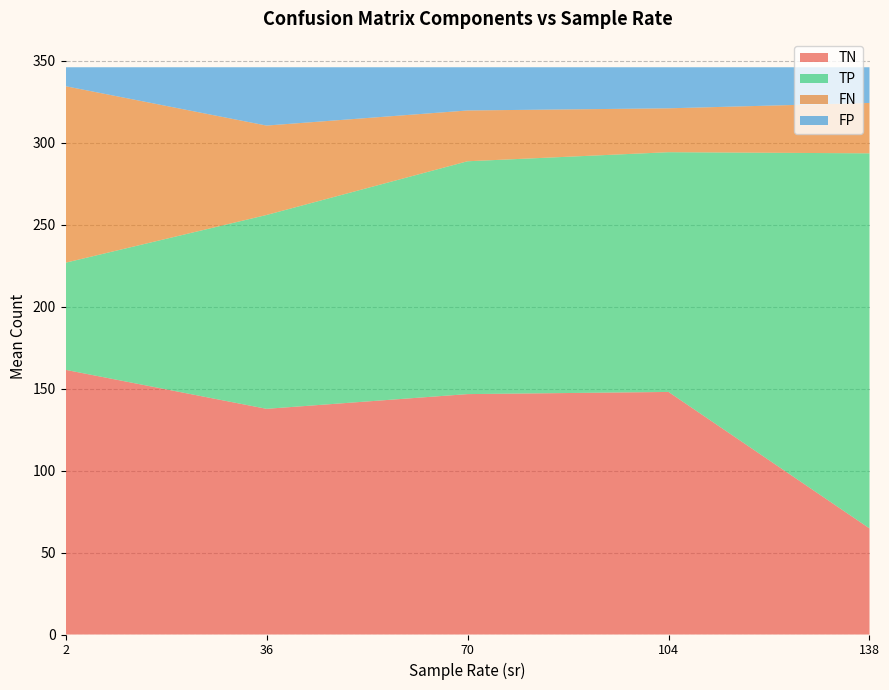

What is the lowest value of the TN series?

64.7